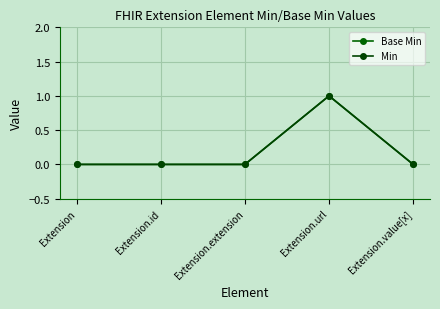

Does the chart have visible grid lines?

Yes